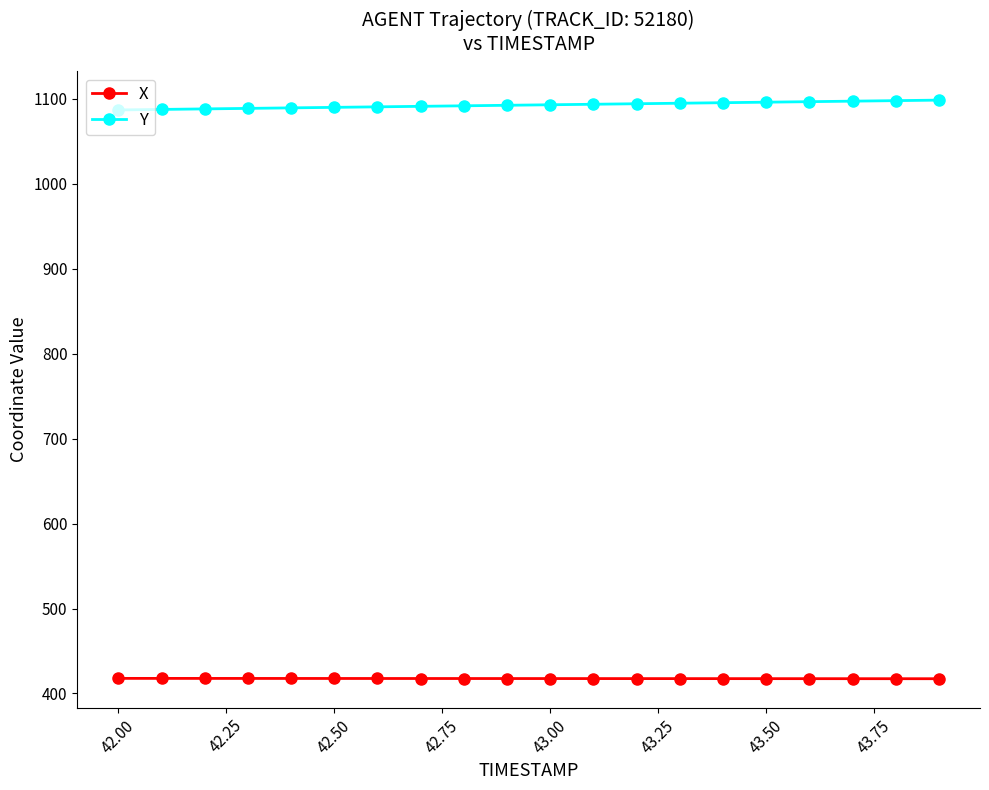

List the series in order of their overall mean, highest first.

Y, X